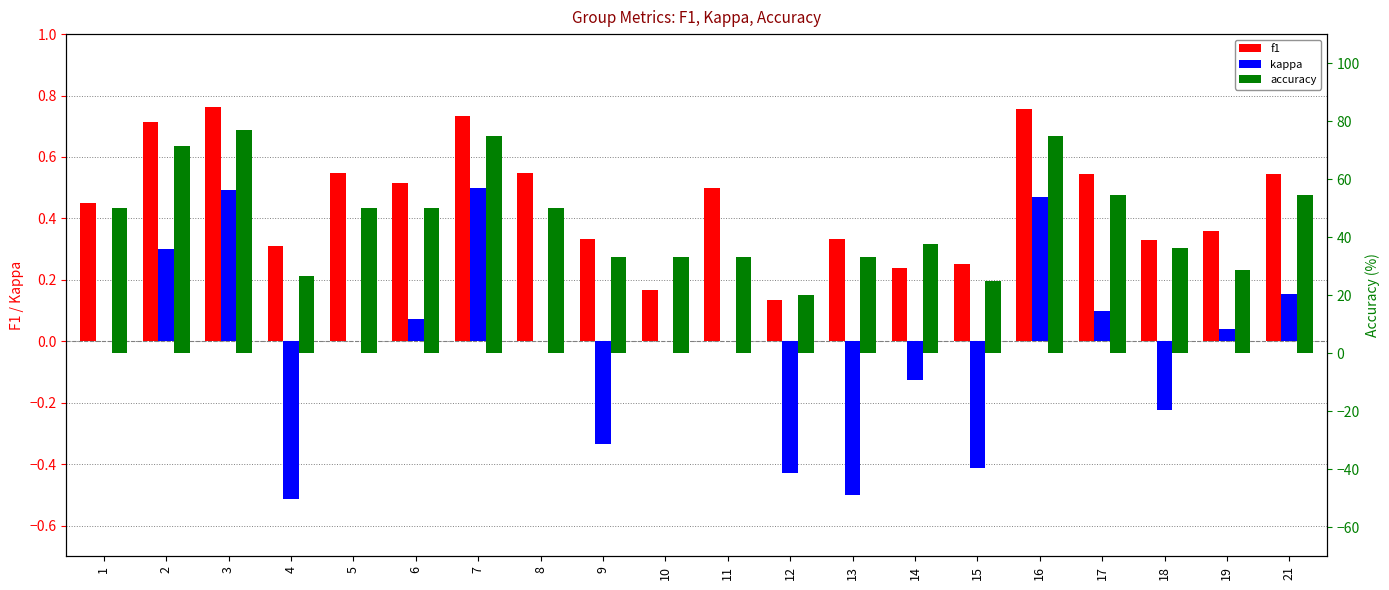

At how many categories does at least one series exceed 20?

19